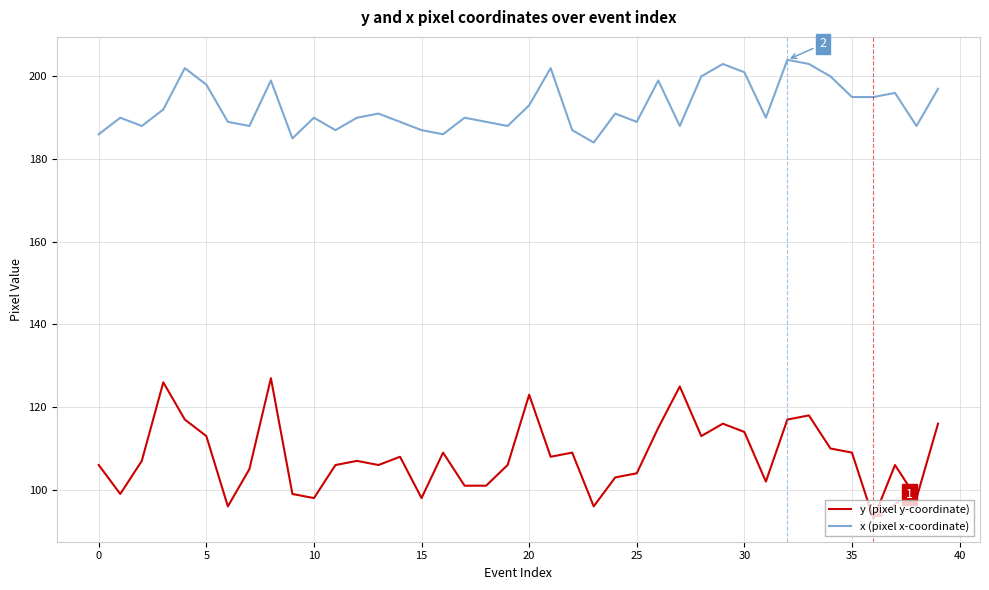

What is the greatest value displayed?

204